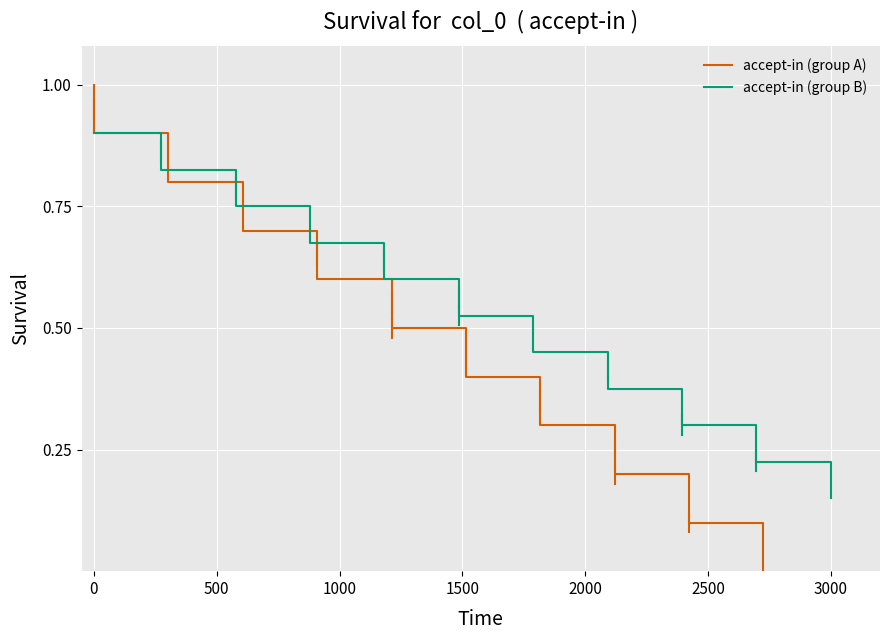

True or false: accept-in (group B) has a value of 0.4 at 0.

False